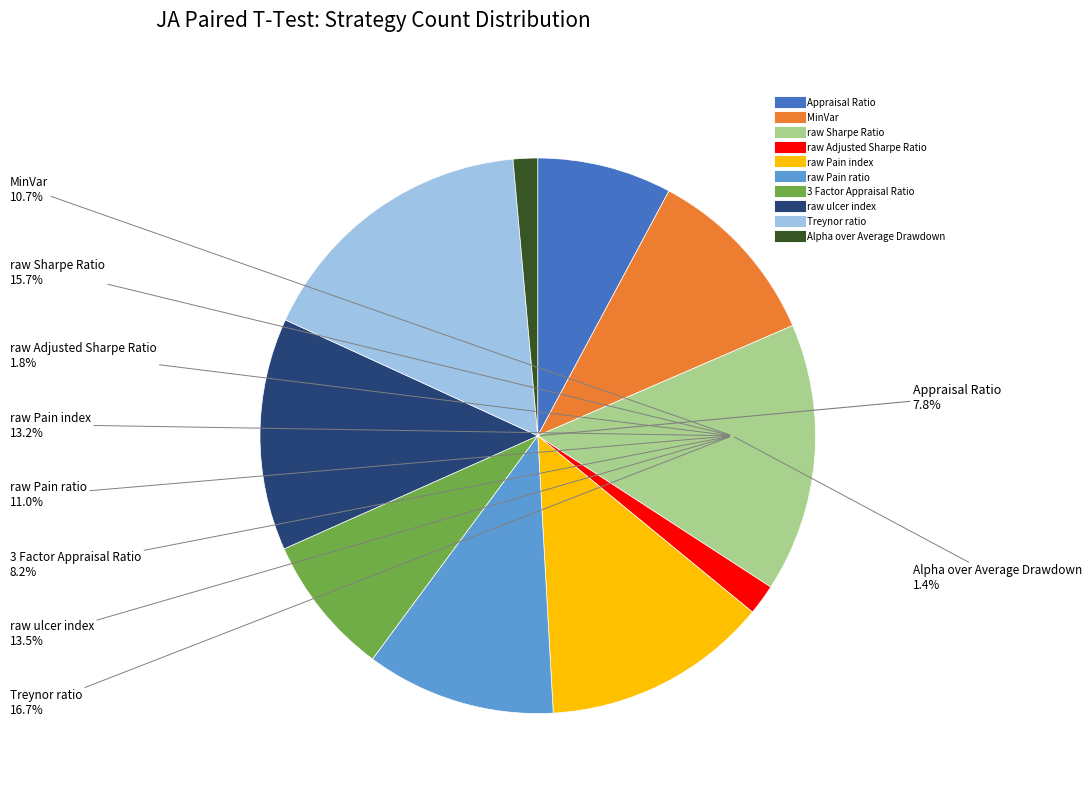

To the nearest percent, what is the difference between the Treynor ratio and raw Pain index slice percentages?

4%